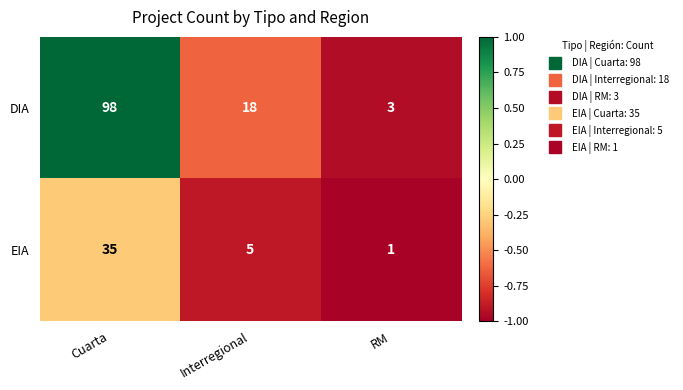

At which category does the chart reach its peak across all series?

Cuarta